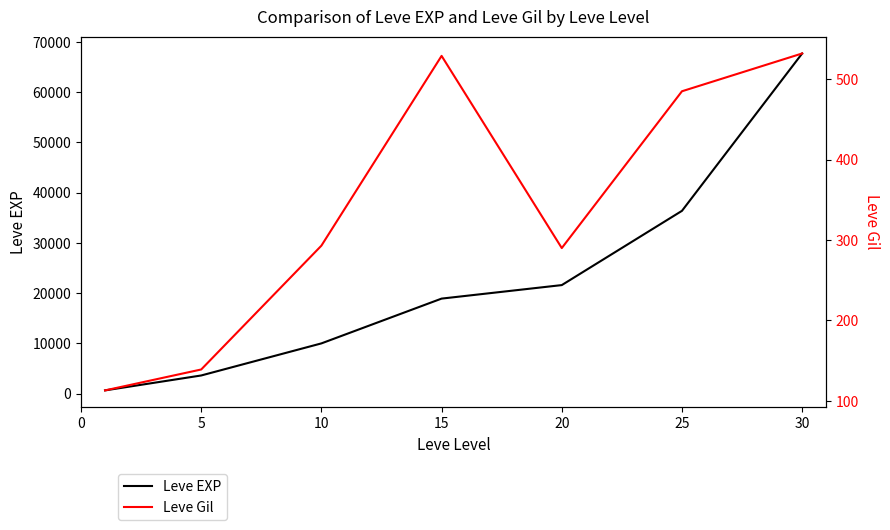

At how many categories does at least one series exceed 144?

7